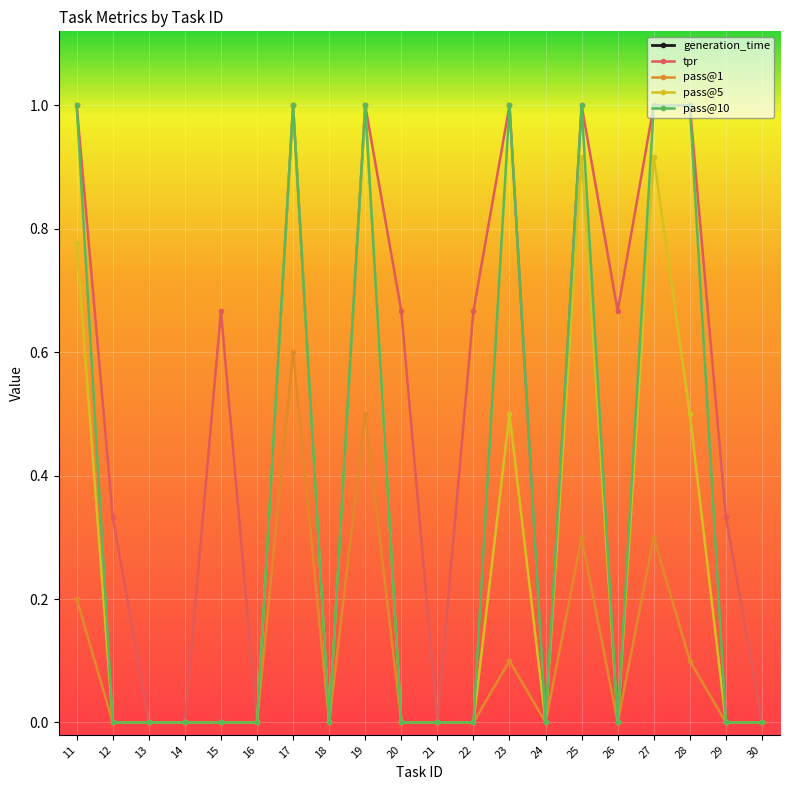

Reading left to right, transcribe all the data shown in this chart.

generation_time: 11=10.6	12=10.6	13=10.7	14=10.7	15=10.6	16=10.7	17=10.7	18=10.8	19=10.7	20=10.7	21=10.7	22=10.7	23=10.7	24=10.6	25=10.5	26=10.6	27=10.6	28=10.6	29=10.6	30=10.6
tpr: 11=1.0	12=0.3	13=0.0	14=0.0	15=0.7	16=0.0	17=1.0	18=0.0	19=1.0	20=0.7	21=0.0	22=0.7	23=1.0	24=0.0	25=1.0	26=0.7	27=1.0	28=1.0	29=0.3	30=0.0
pass@1: 11=0.2	12=0.0	13=0.0	14=0.0	15=0.0	16=0.0	17=0.6	18=0.0	19=0.5	20=0.0	21=0.0	22=0.0	23=0.1	24=0.0	25=0.3	26=0.0	27=0.3	28=0.1	29=0.0	30=0.0
pass@5: 11=0.8	12=0.0	13=0.0	14=0.0	15=0.0	16=0.0	17=1.0	18=0.0	19=1.0	20=0.0	21=0.0	22=0.0	23=0.5	24=0.0	25=0.9	26=0.0	27=0.9	28=0.5	29=0.0	30=0.0
pass@10: 11=1.0	12=0.0	13=0.0	14=0.0	15=0.0	16=0.0	17=1.0	18=0.0	19=1.0	20=0.0	21=0.0	22=0.0	23=1.0	24=0.0	25=1.0	26=0.0	27=1.0	28=1.0	29=0.0	30=0.0